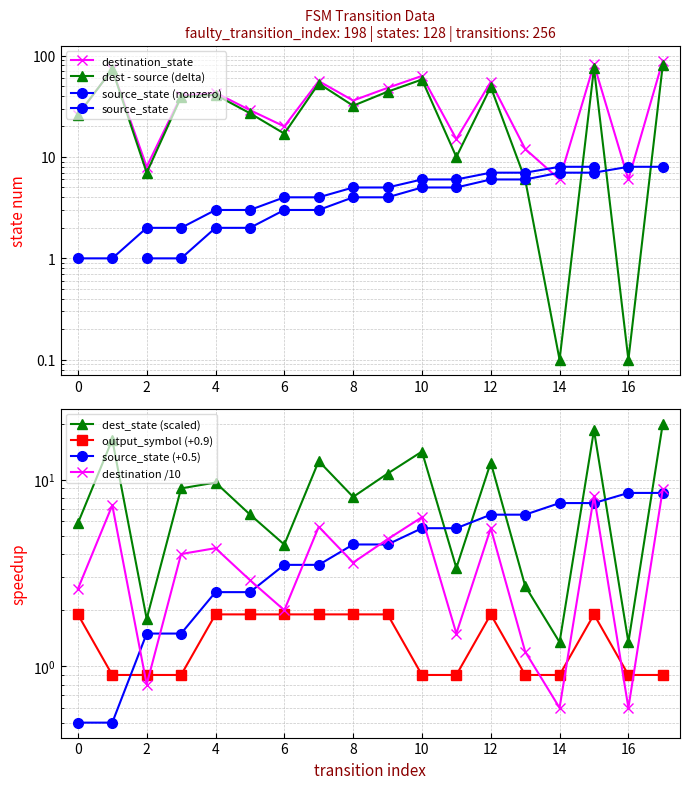

At which category is the sum across all series the highest?

17